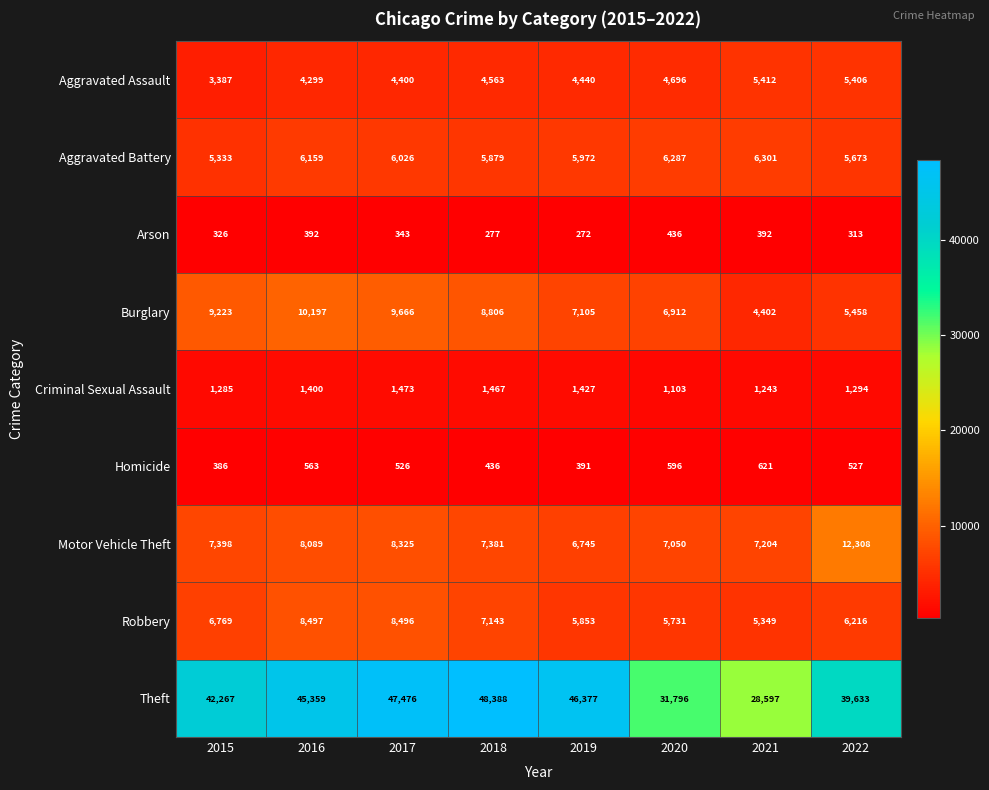

What is the total value across all series at 2022?

76828